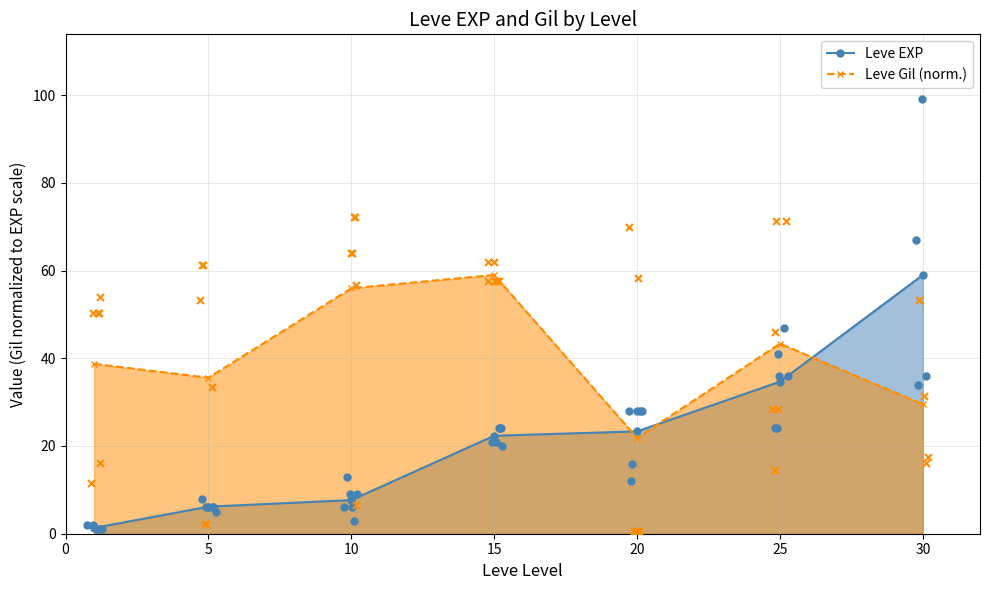

Which series has the largest total across all categories?

Leve Gil (norm.)